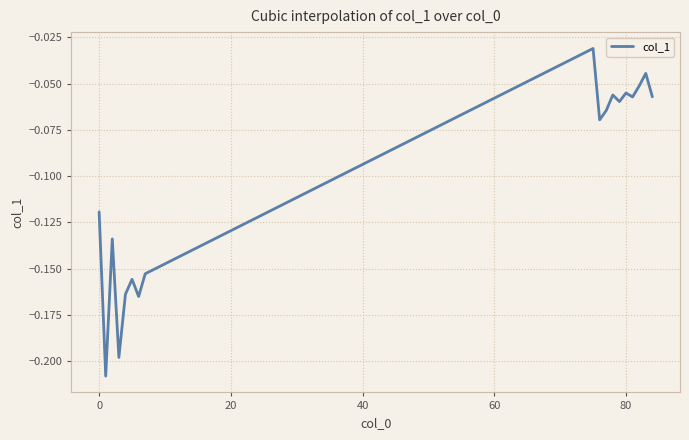

How many lines are shown in the chart?

1